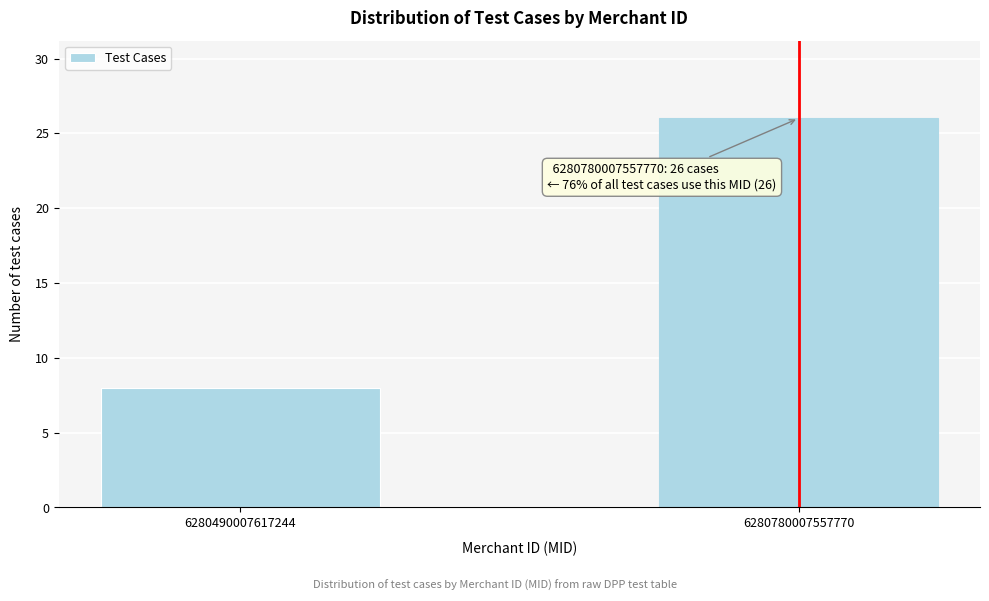

Reading left to right, what are all the values shown in this chart?

8	26